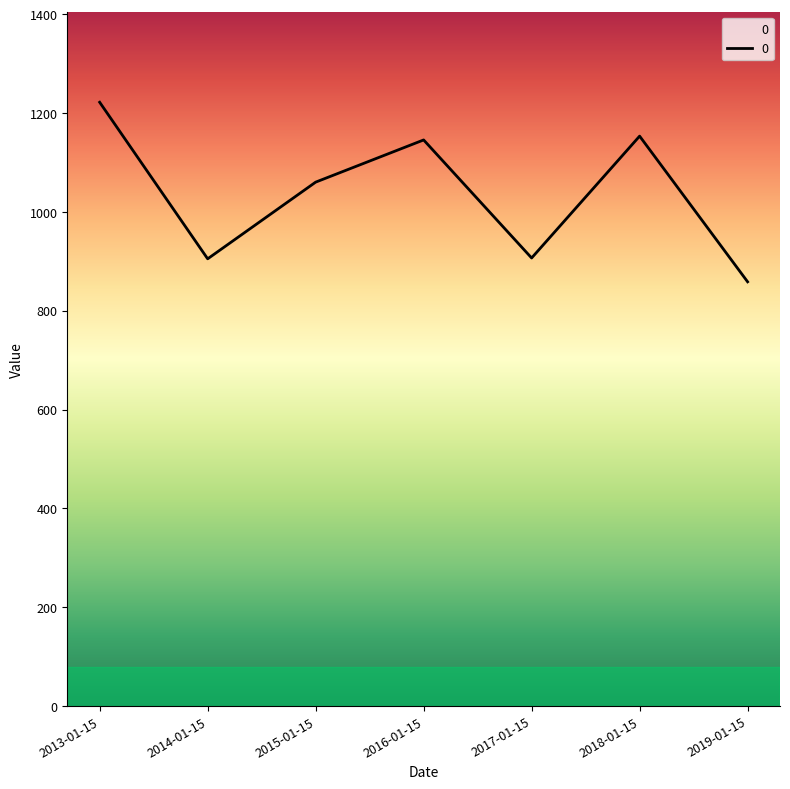

At which label does the data first exceed 1060?

2013-01-15